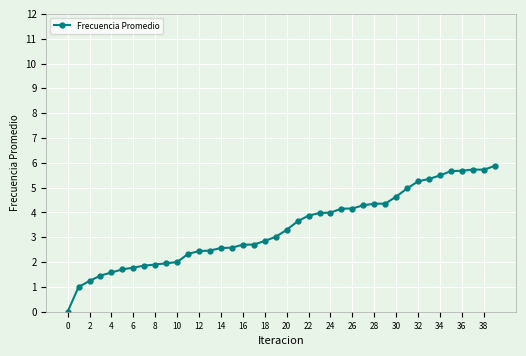

What is the greatest value displayed?

5.9